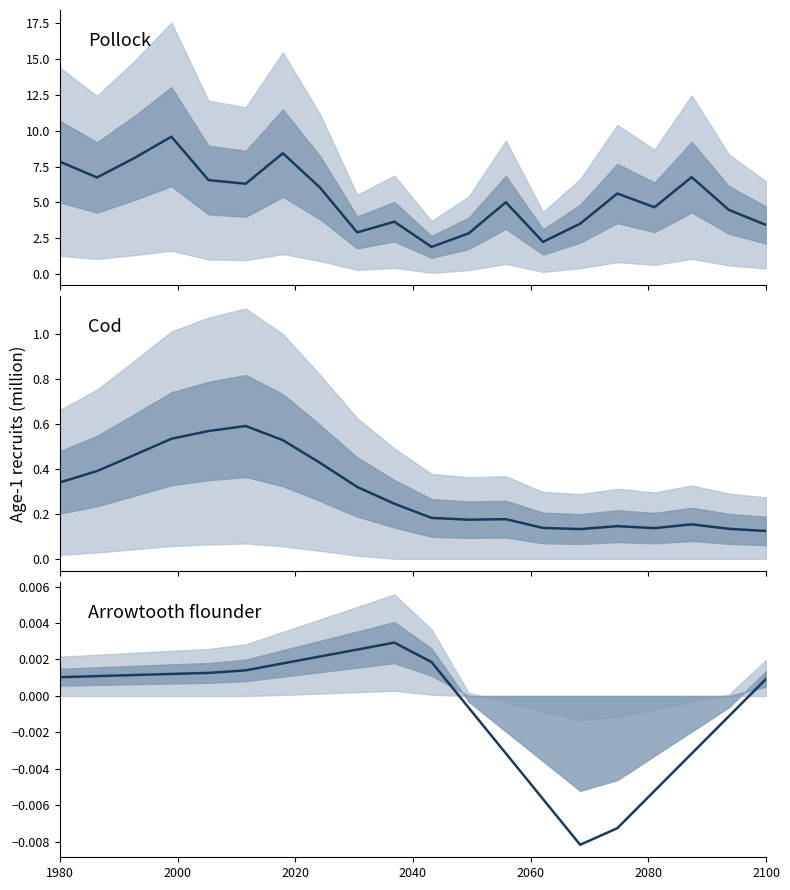

Reading right to left, extract all data points from this chart.

Pollock: 3.4	4.5	6.8	4.7	5.6	3.5	2.2	5.0	2.8	1.9	3.6	2.9	6.0	8.4	6.3	6.6	9.6	8.1	6.7	7.8
Cod: 0.1	0.1	0.2	0.1	0.1	0.1	0.1	0.2	0.2	0.2	0.2	0.3	0.4	0.5	0.6	0.6	0.5	0.5	0.4	0.3
Arrowtooth flounder: 0.0	-0.0	-0.0	-0.0	-0.0	-0.0	-0.0	-0.0	-0.0	0.0	0.0	0.0	0.0	0.0	0.0	0.0	0.0	0.0	0.0	0.0